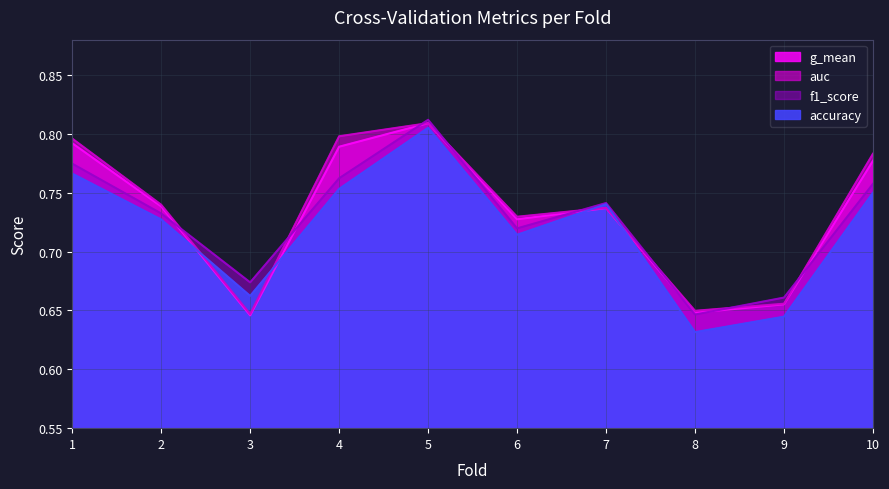

Rank the series by their average value, from lowest to highest.

accuracy, f1_score, g_mean, auc